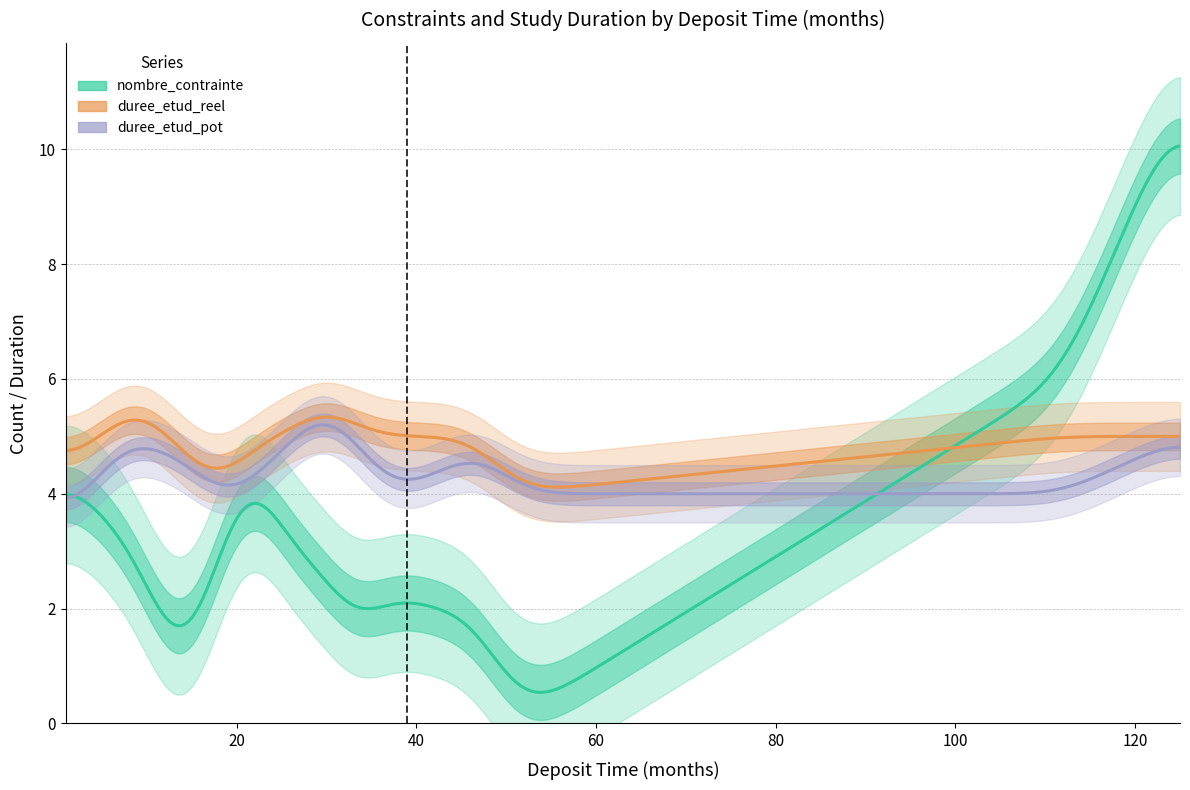

How many times do duree_etud_reel and nombre_contrainte cross each other?

6